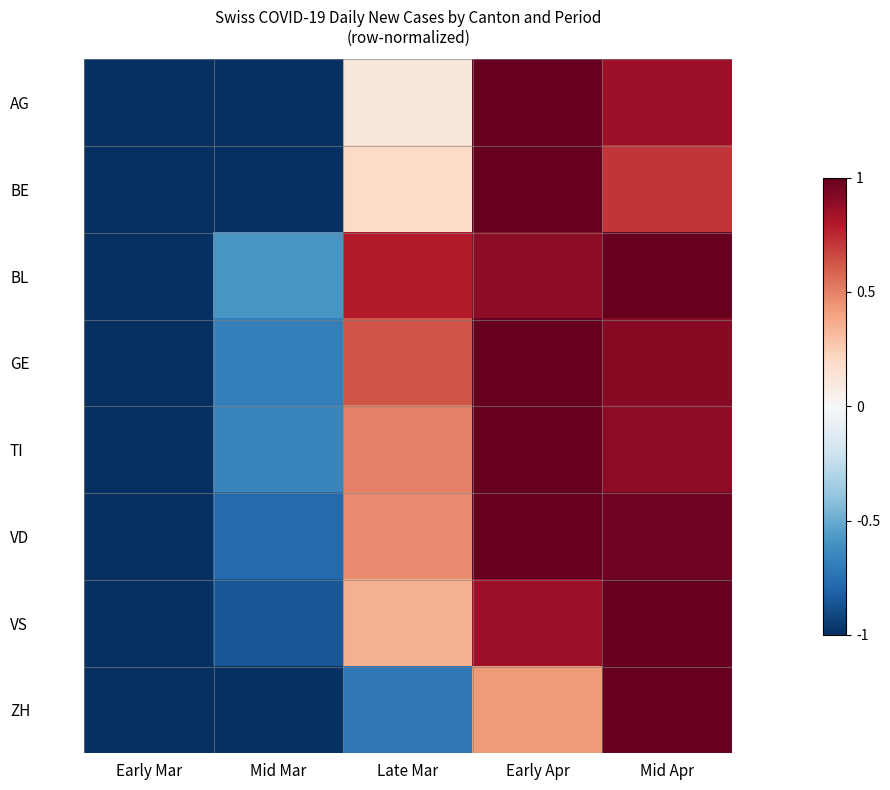

At how many categories does at least one series exceed 0?

3